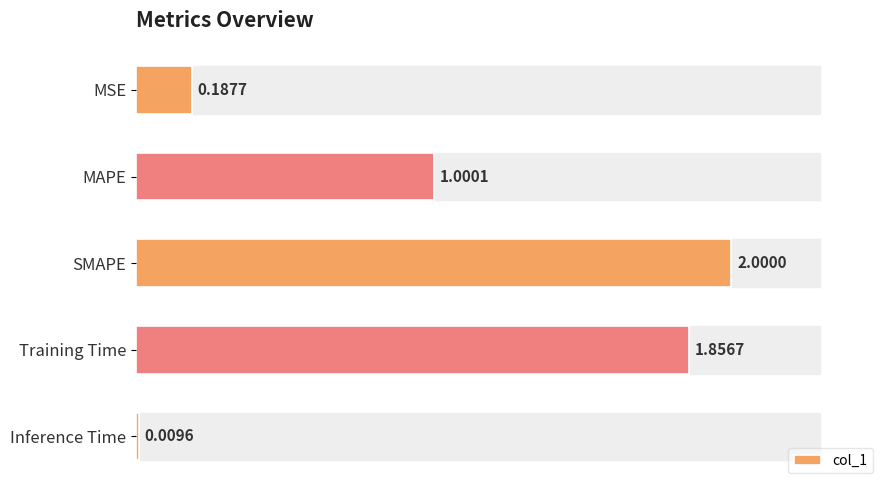

What is the average value?

1.0